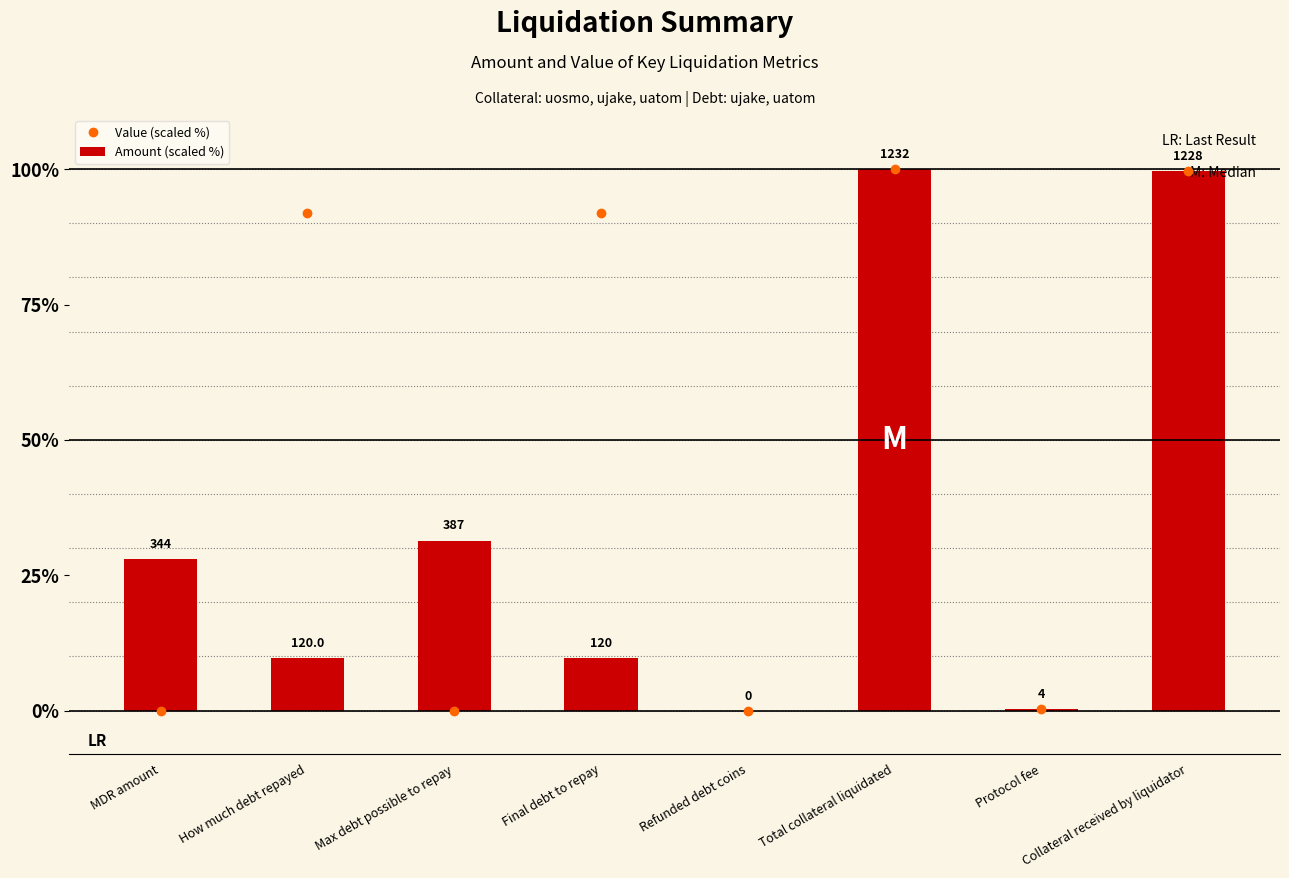

What is the difference between the second highest and minimum values in the Value (scaled %) series?

99.7